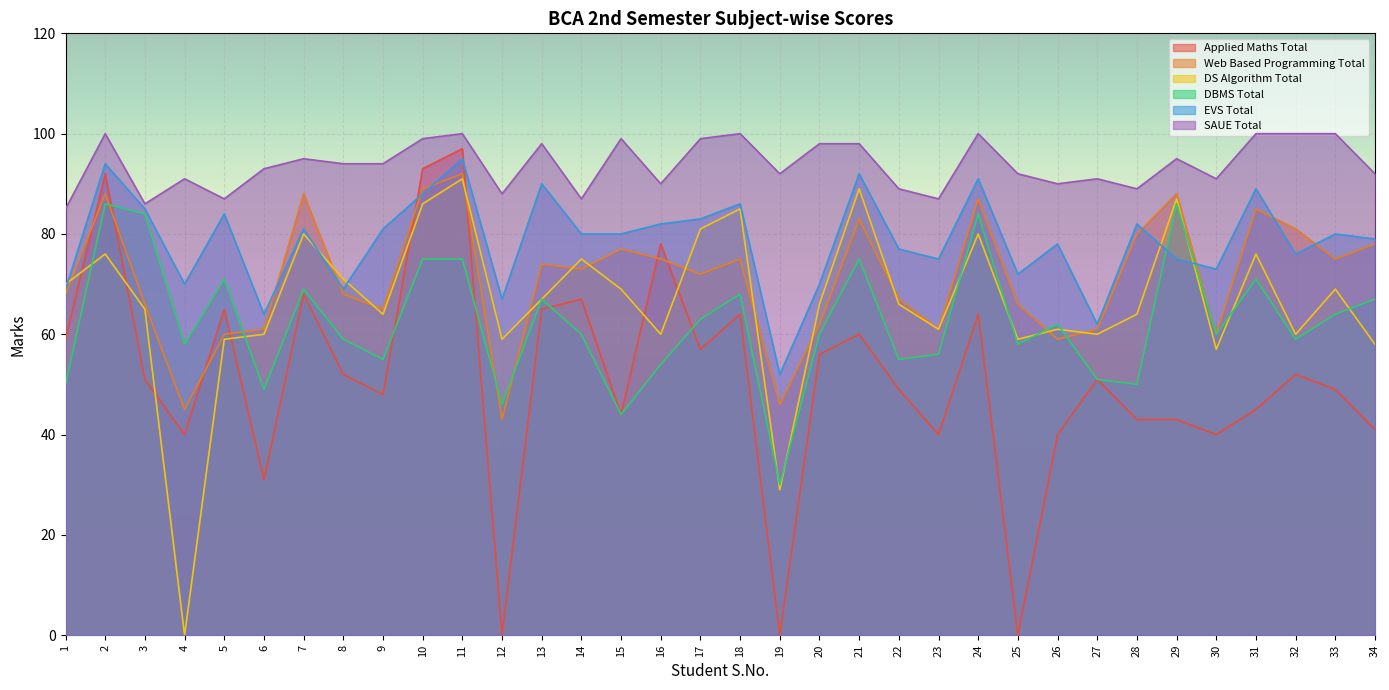

What is the sum of all EVS Total values?

2671